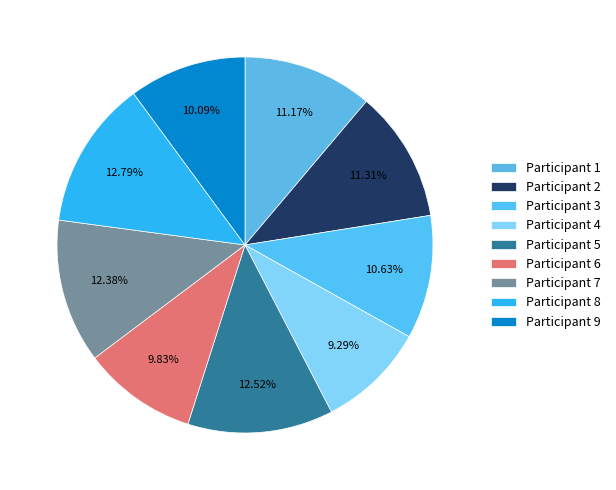

Which category has the smallest portion of the pie?

Participant 4